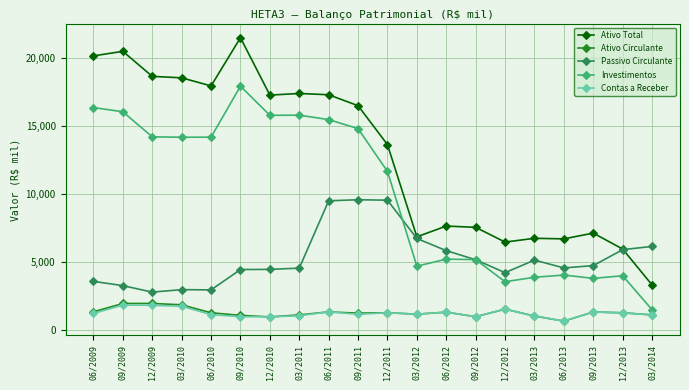

What is the highest value of the Ativo Circulante series?

1974